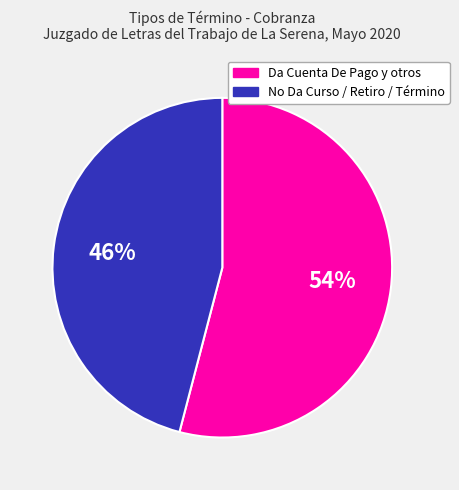

Is there any slice that represents more than half of the pie?

Yes